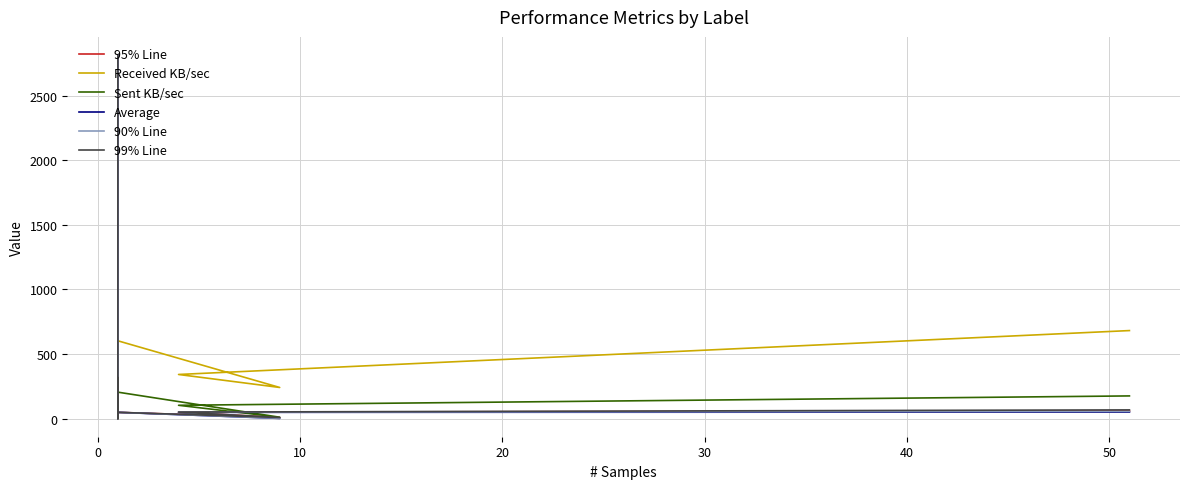

What is the spread (max minus min) of values at 30?

472.4